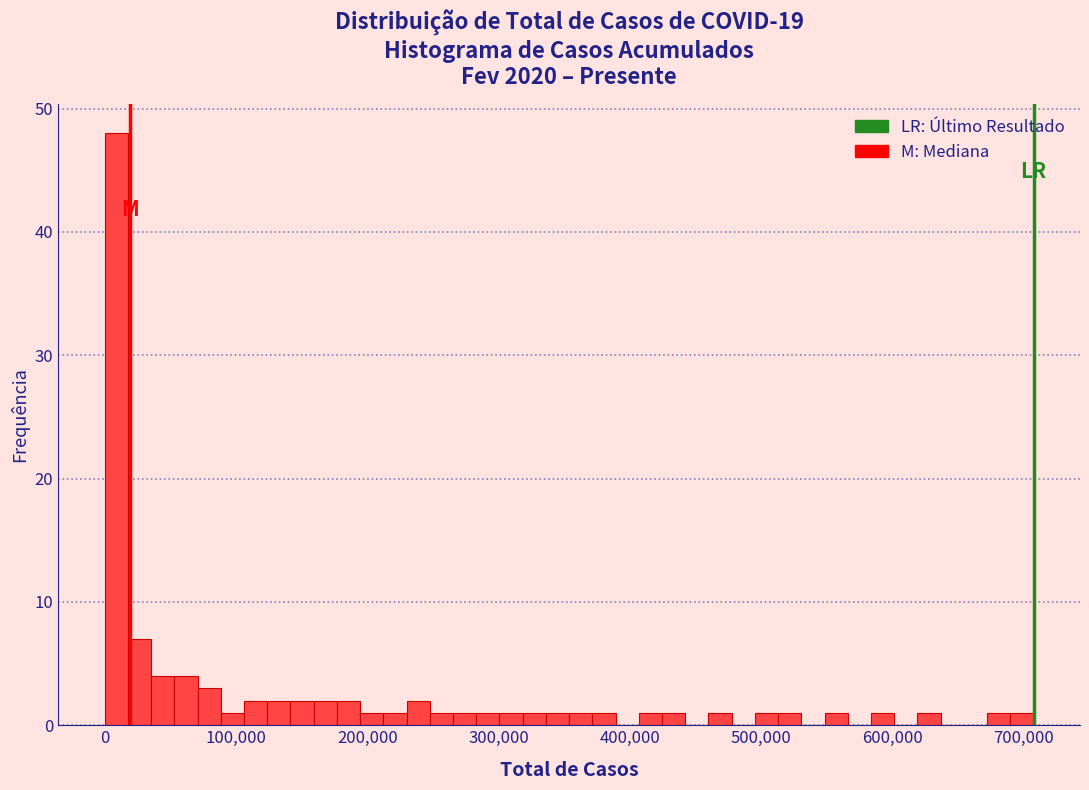

Read against the x-axis, roughly where is the centre of the tallest bar?

10000